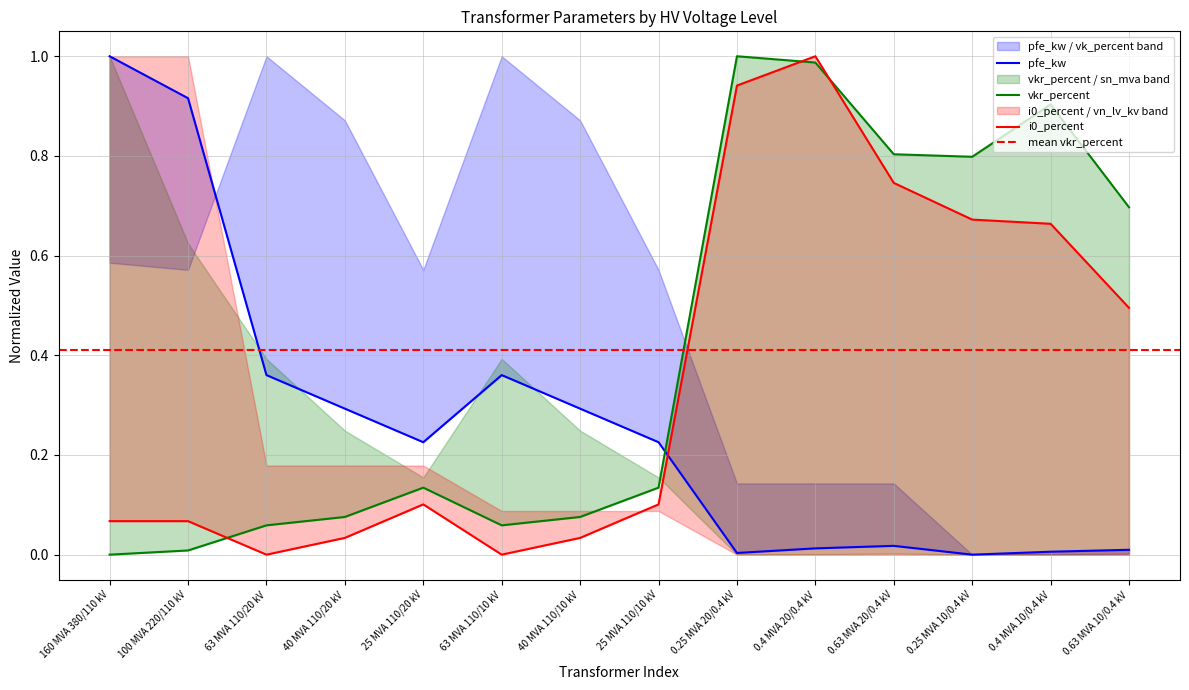

Reading right to left, extract all data points from this chart.

pfe_kw: 0.63 MVA 10/0.4 kV=0.0	0.4 MVA 10/0.4 kV=0.0	0.25 MVA 10/0.4 kV=0.0	0.63 MVA 20/0.4 kV=0.0	0.4 MVA 20/0.4 kV=0.0	0.25 MVA 20/0.4 kV=0.0	25 MVA 110/10 kV=0.2	40 MVA 110/10 kV=0.3	63 MVA 110/10 kV=0.4	25 MVA 110/20 kV=0.2	40 MVA 110/20 kV=0.3	63 MVA 110/20 kV=0.4	100 MVA 220/110 kV=0.9	160 MVA 380/110 kV=1.0
vkr_percent: 0.63 MVA 10/0.4 kV=0.7	0.4 MVA 10/0.4 kV=0.9	0.25 MVA 10/0.4 kV=0.8	0.63 MVA 20/0.4 kV=0.8	0.4 MVA 20/0.4 kV=1.0	0.25 MVA 20/0.4 kV=1.0	25 MVA 110/10 kV=0.1	40 MVA 110/10 kV=0.1	63 MVA 110/10 kV=0.1	25 MVA 110/20 kV=0.1	40 MVA 110/20 kV=0.1	63 MVA 110/20 kV=0.1	100 MVA 220/110 kV=0.0	160 MVA 380/110 kV=0.0
i0_percent: 0.63 MVA 10/0.4 kV=0.5	0.4 MVA 10/0.4 kV=0.7	0.25 MVA 10/0.4 kV=0.7	0.63 MVA 20/0.4 kV=0.7	0.4 MVA 20/0.4 kV=1.0	0.25 MVA 20/0.4 kV=0.9	25 MVA 110/10 kV=0.1	40 MVA 110/10 kV=0.0	63 MVA 110/10 kV=0.0	25 MVA 110/20 kV=0.1	40 MVA 110/20 kV=0.0	63 MVA 110/20 kV=0.0	100 MVA 220/110 kV=0.1	160 MVA 380/110 kV=0.1